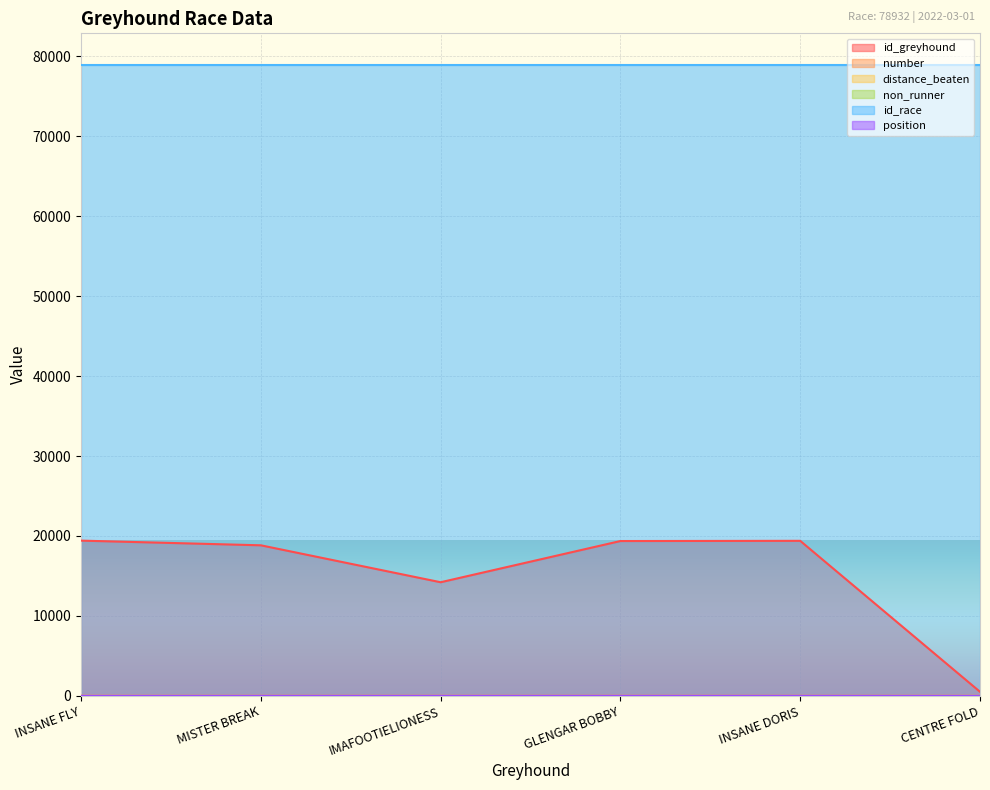

Which series has the largest total across all categories?

id_race